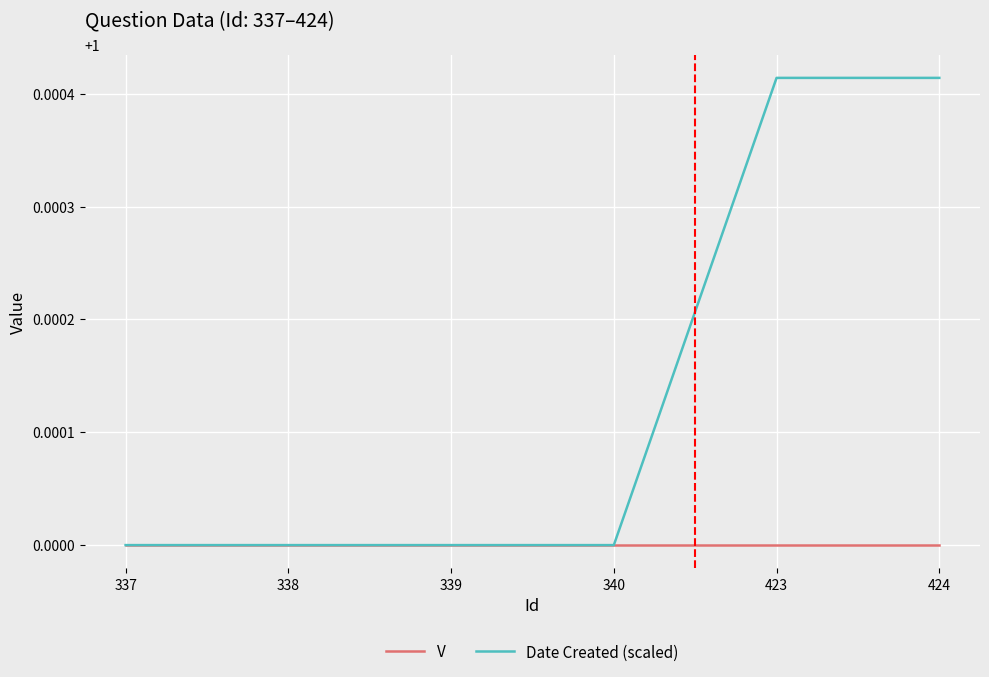

Rank the series by their average value, from lowest to highest.

V, Date Created (scaled)